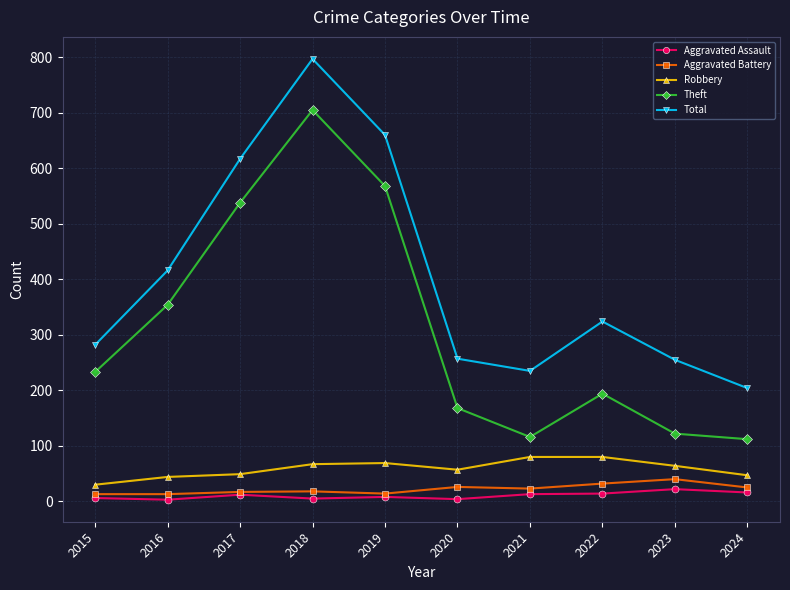

True or false: Theft has more than 0 points higher than both neighbors.

True